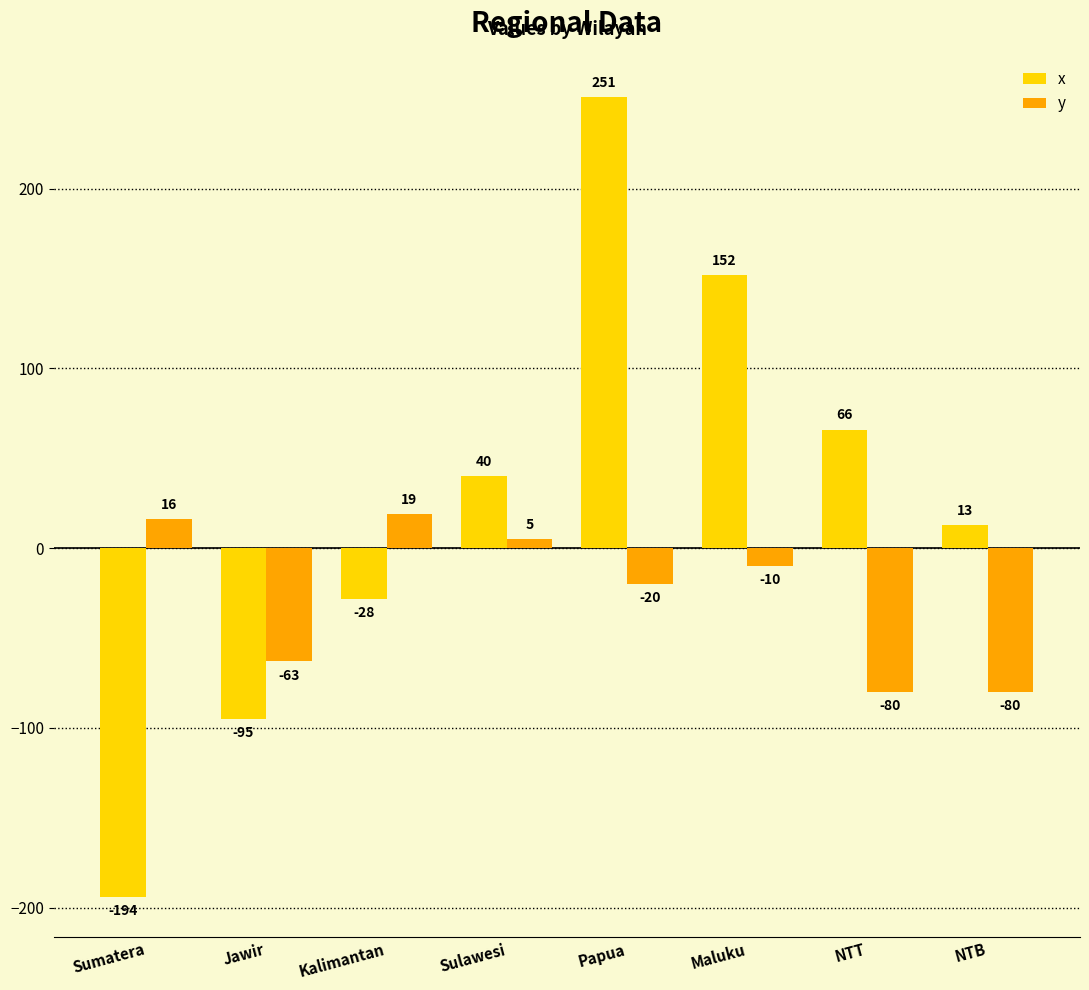

Which category has the highest value in the y series?

Kalimantan